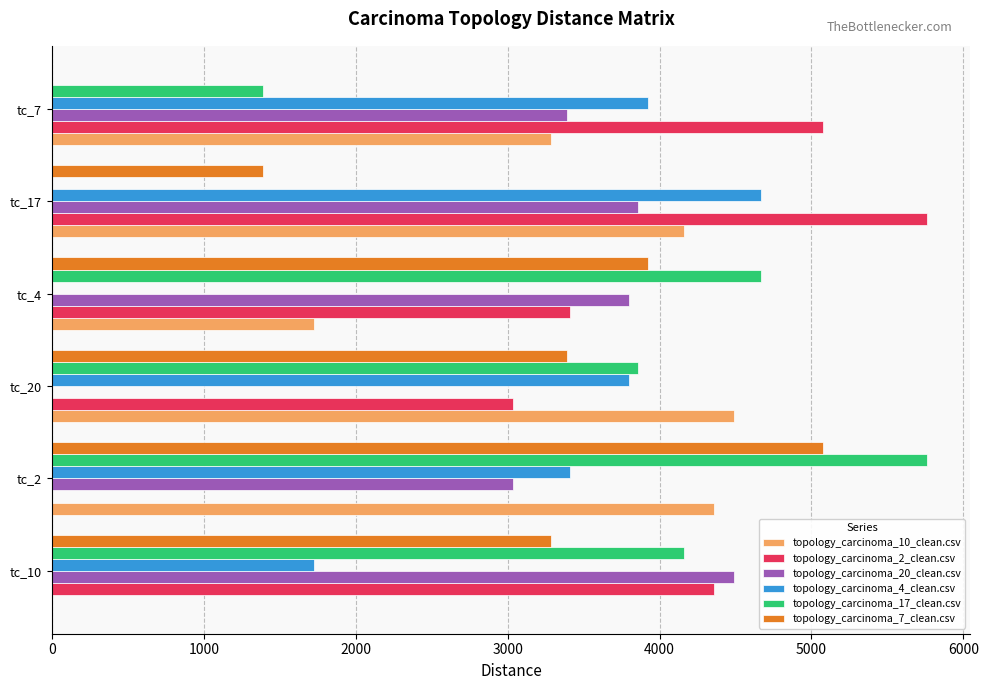

What is the greatest value displayed?

5757.9